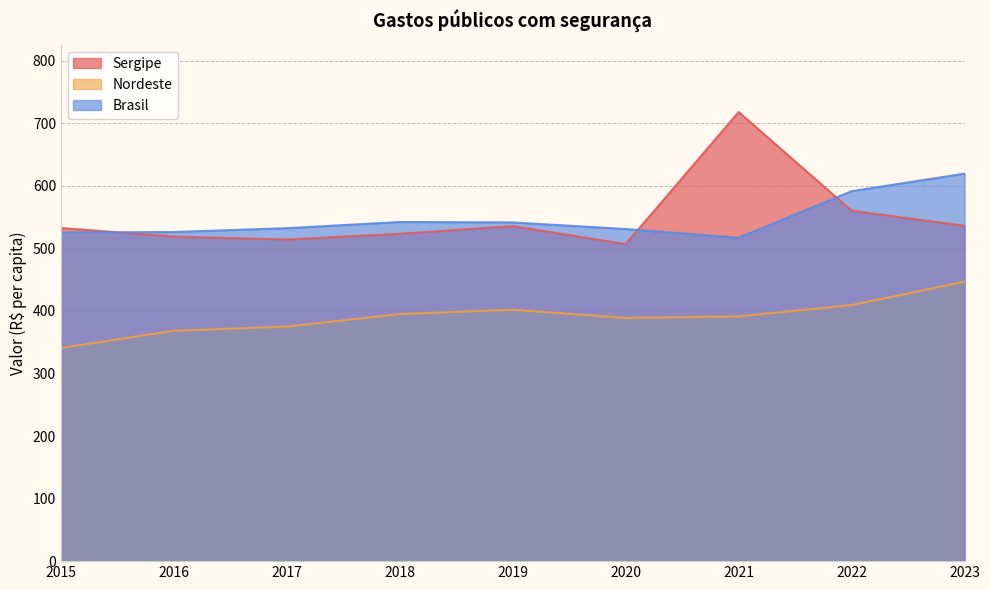

Reading left to right, transcribe all the data shown in this chart.

Sergipe: 2015=532.6	2016=519.0	2017=514.2	2018=523.4	2019=535.5	2020=506.8	2021=718.1	2022=560.2	2023=536.2
Nordeste: 2015=340.8	2016=368.3	2017=375.0	2018=395.1	2019=402.0	2020=388.9	2021=391.2	2022=409.4	2023=446.7
Brasil: 2015=525.4	2016=526.2	2017=532.3	2018=542.2	2019=541.5	2020=531.0	2021=517.0	2022=591.5	2023=619.6